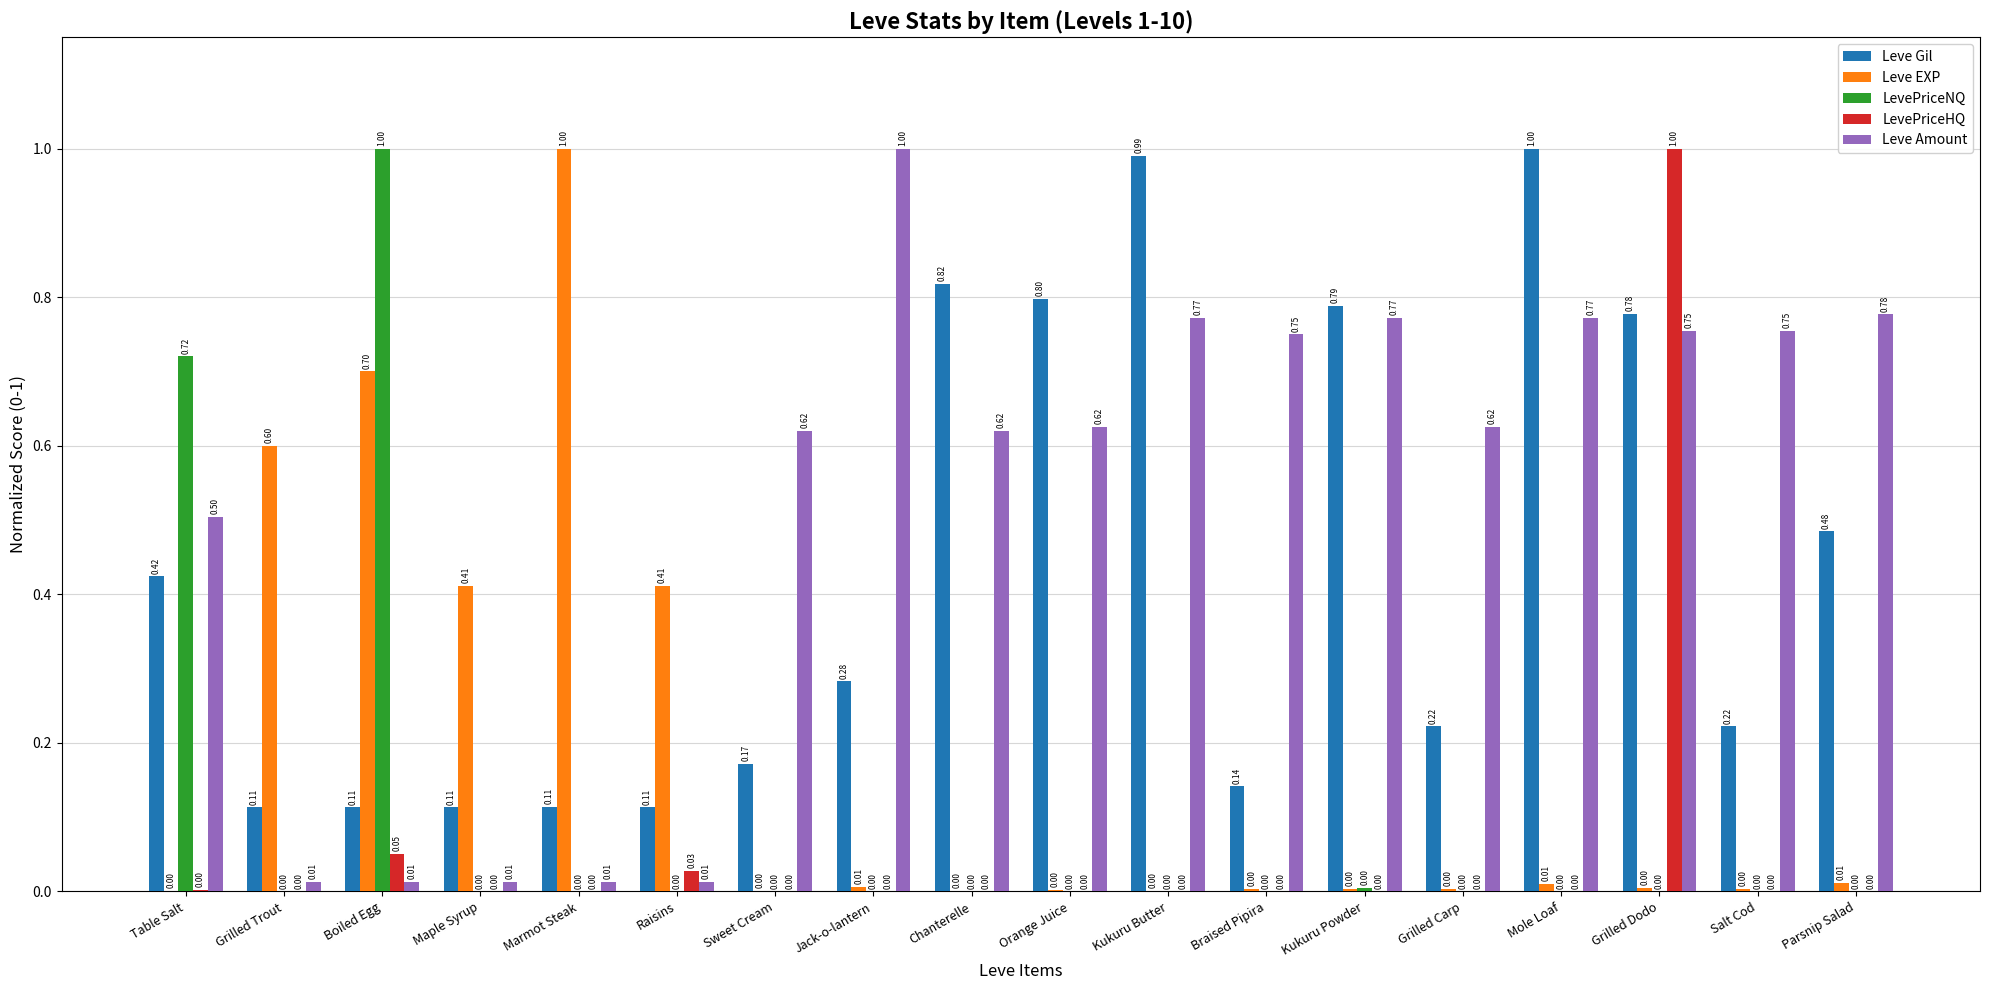

The value of LevePriceNQ at Grilled Trout is 0.0. True or false?

True